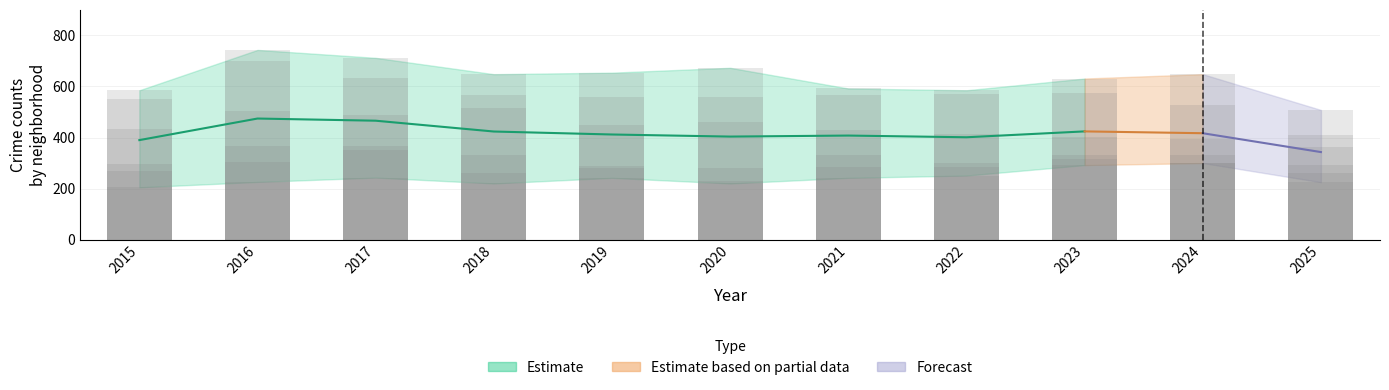

What is the difference between the maximum and minimum values?

235